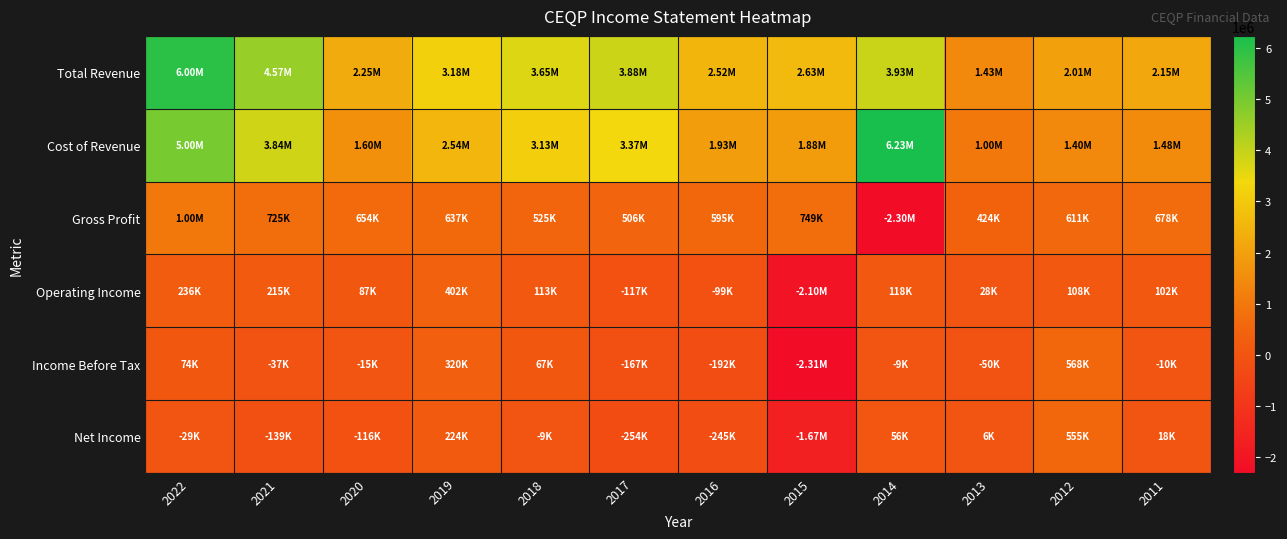

Which has a higher value, 2017 or 2015?

2017